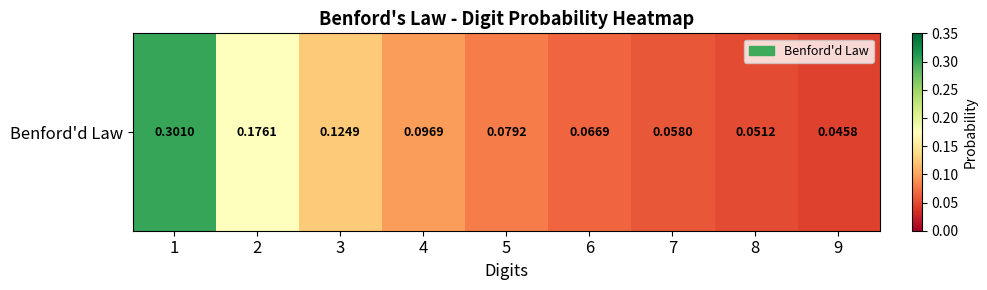

What is the approximate value at 7?

0.1